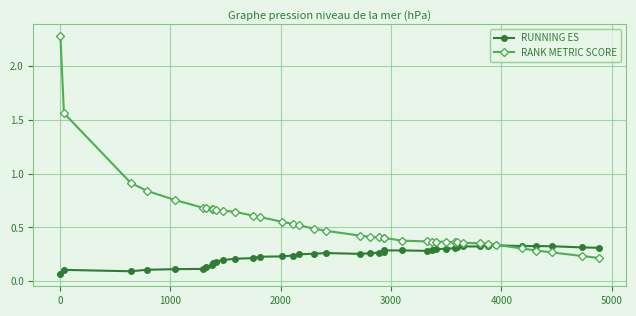

Which series has the widest spread of values?

RANK METRIC SCORE